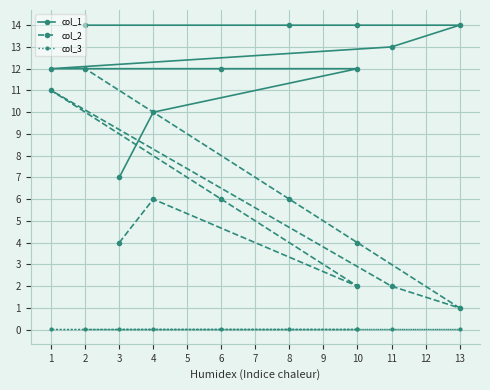

What is the maximum value shown in the chart?

14.0